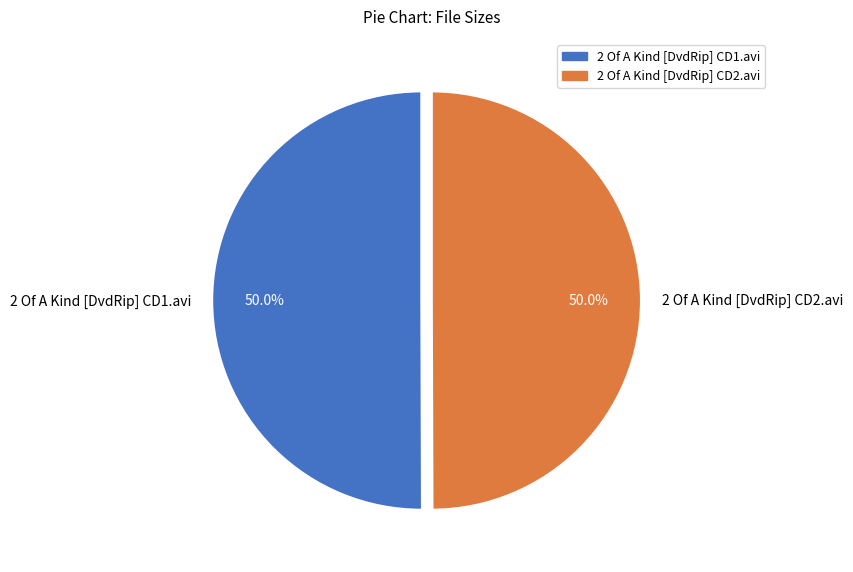

Is it true that 2 Of A Kind [DvdRip] CD2.avi is 63% of the pie?

False